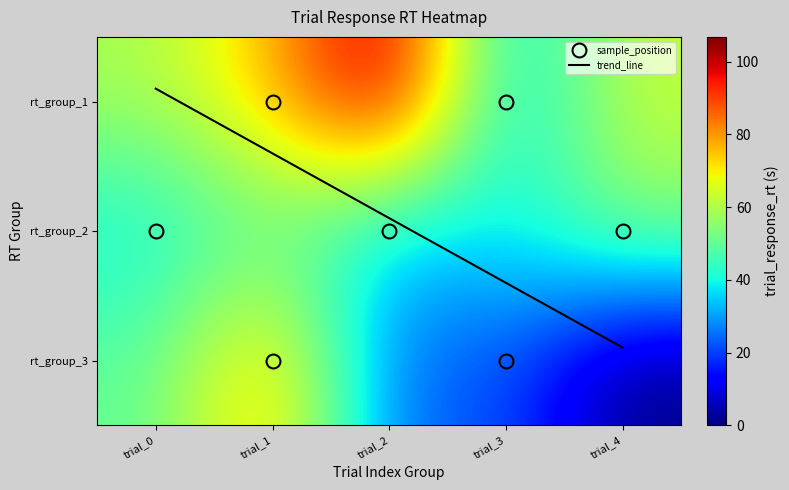

What is the sum of all trial_2 values?

216.1